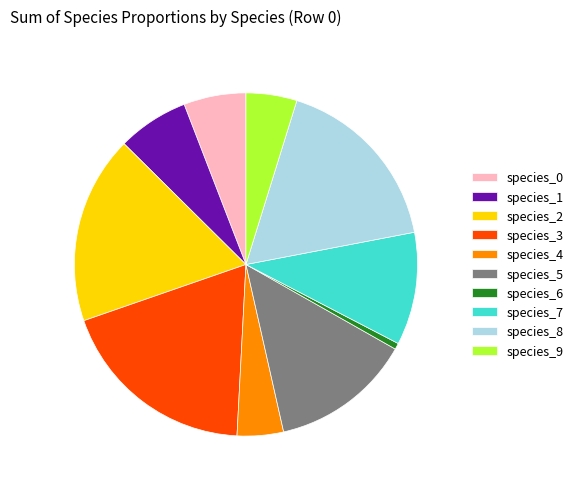

What is the largest slice in the pie chart?

species_3